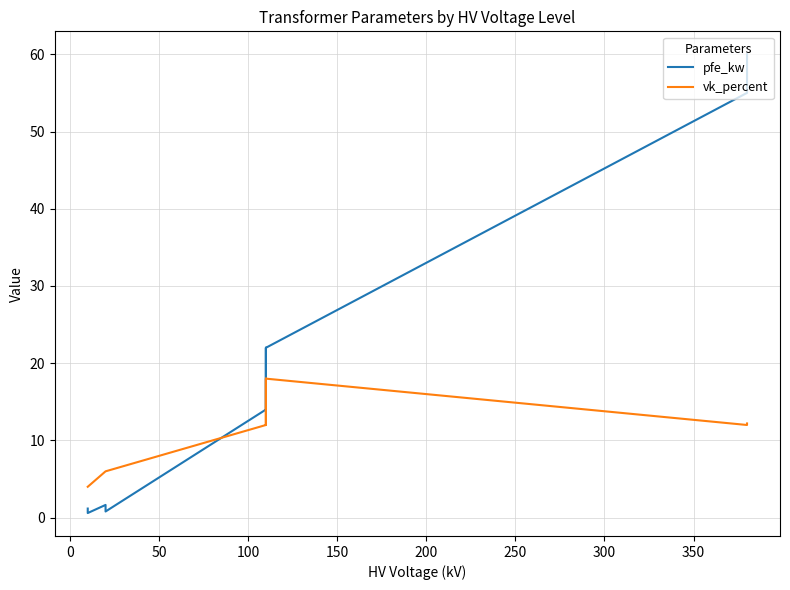

Is it true that pfe_kw equals 1.0 at 11?

False